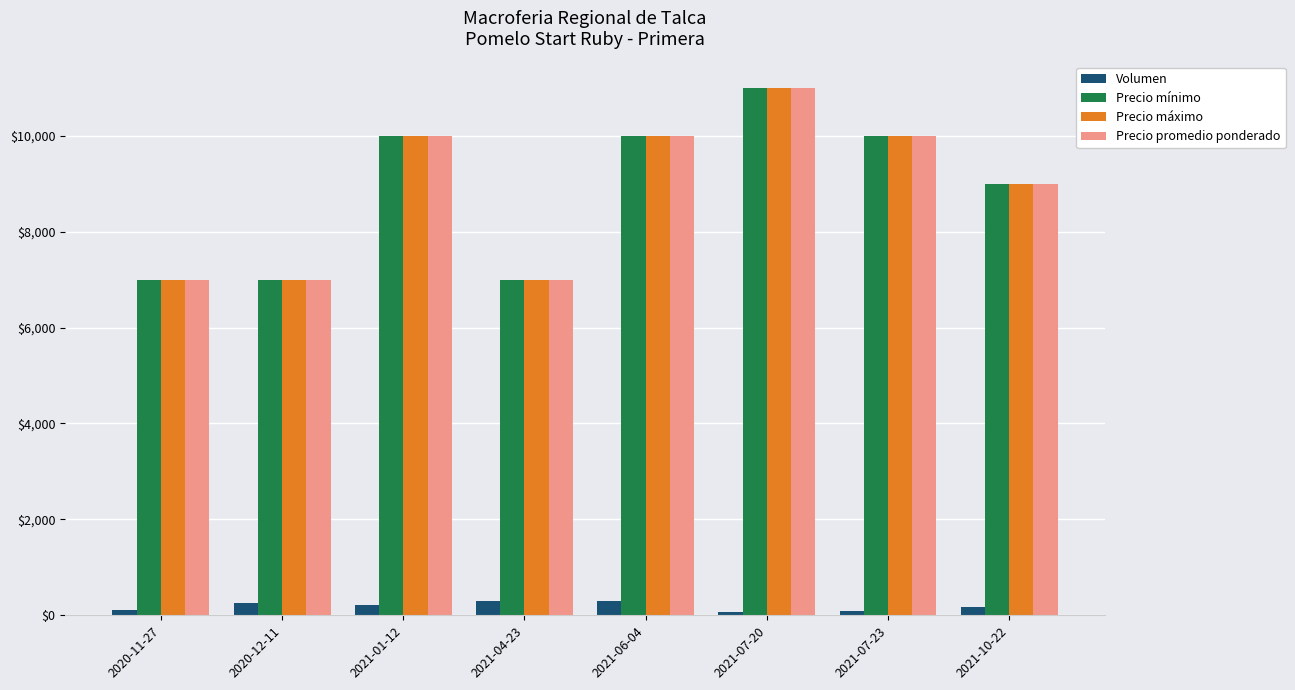

How many bars are there in total?

32